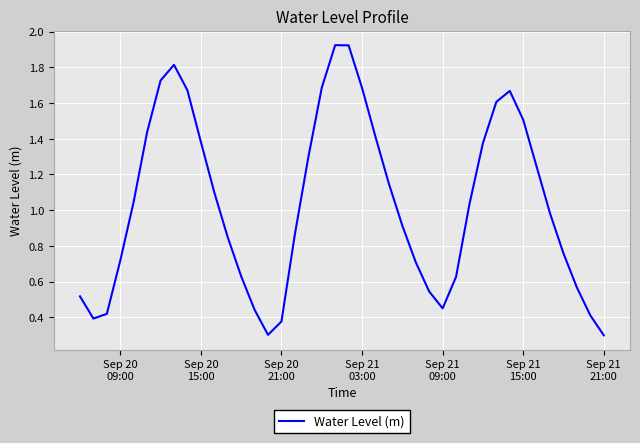

What is the difference between the maximum and minimum values?

1.6